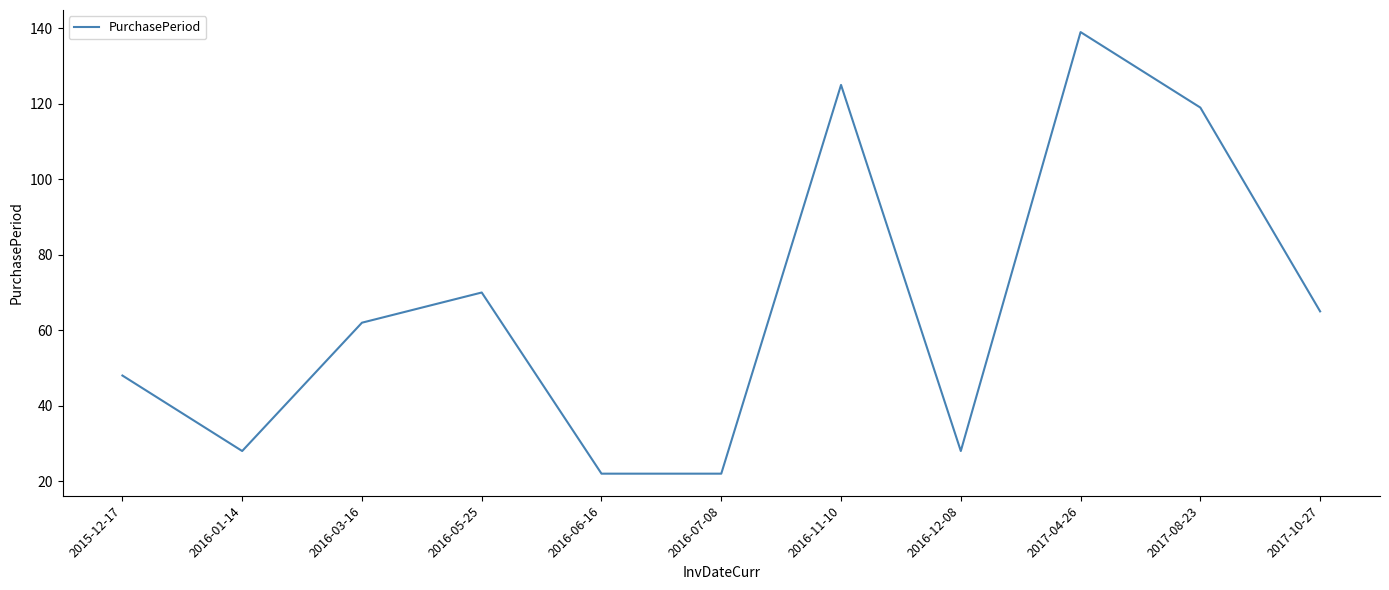

Reading right to left, what are all the values shown in this chart?

2017-10-27=65	2017-08-23=119	2017-04-26=139	2016-12-08=28	2016-11-10=125	2016-07-08=22	2016-06-16=22	2016-05-25=70	2016-03-16=62	2016-01-14=28	2015-12-17=48